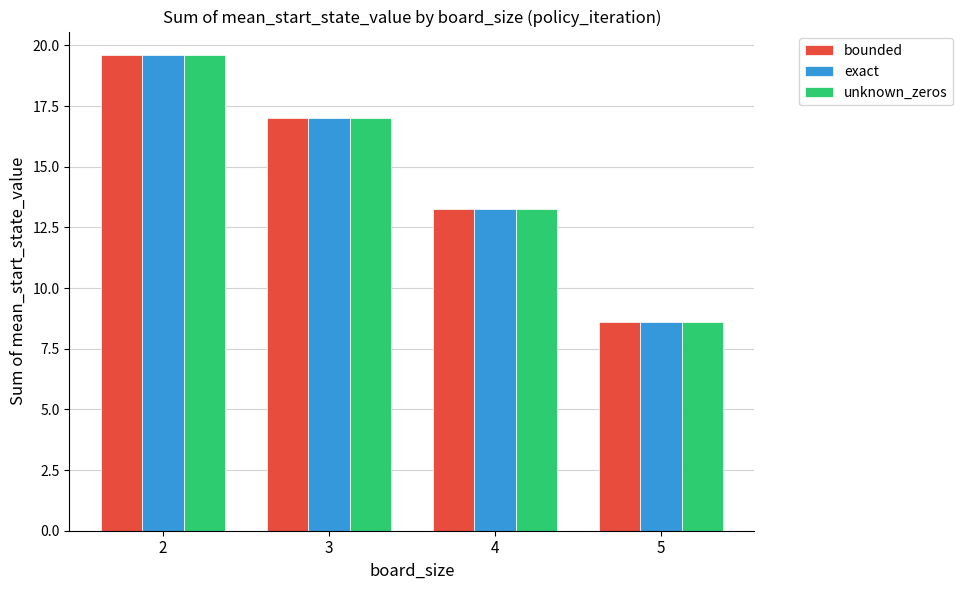

What is the approximate value of bounded at 4?

13.2